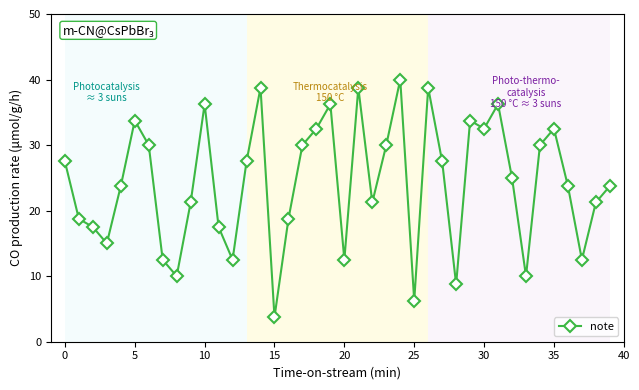

What is the greatest value displayed?

40.0